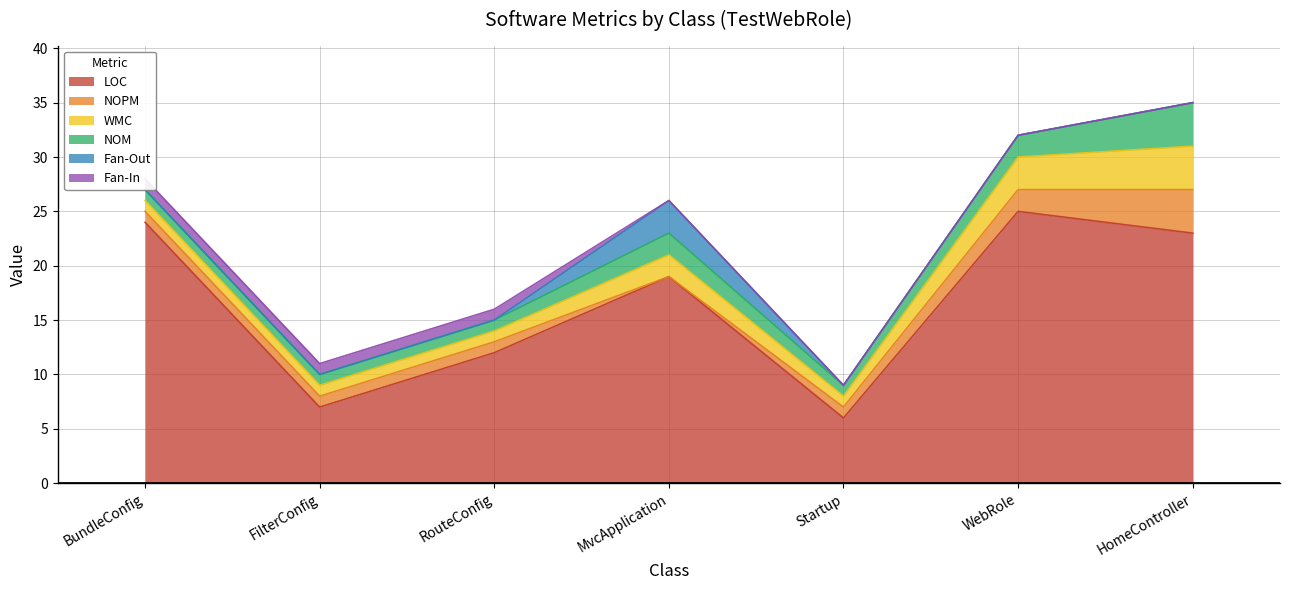

What is the maximum value shown in the chart?

25